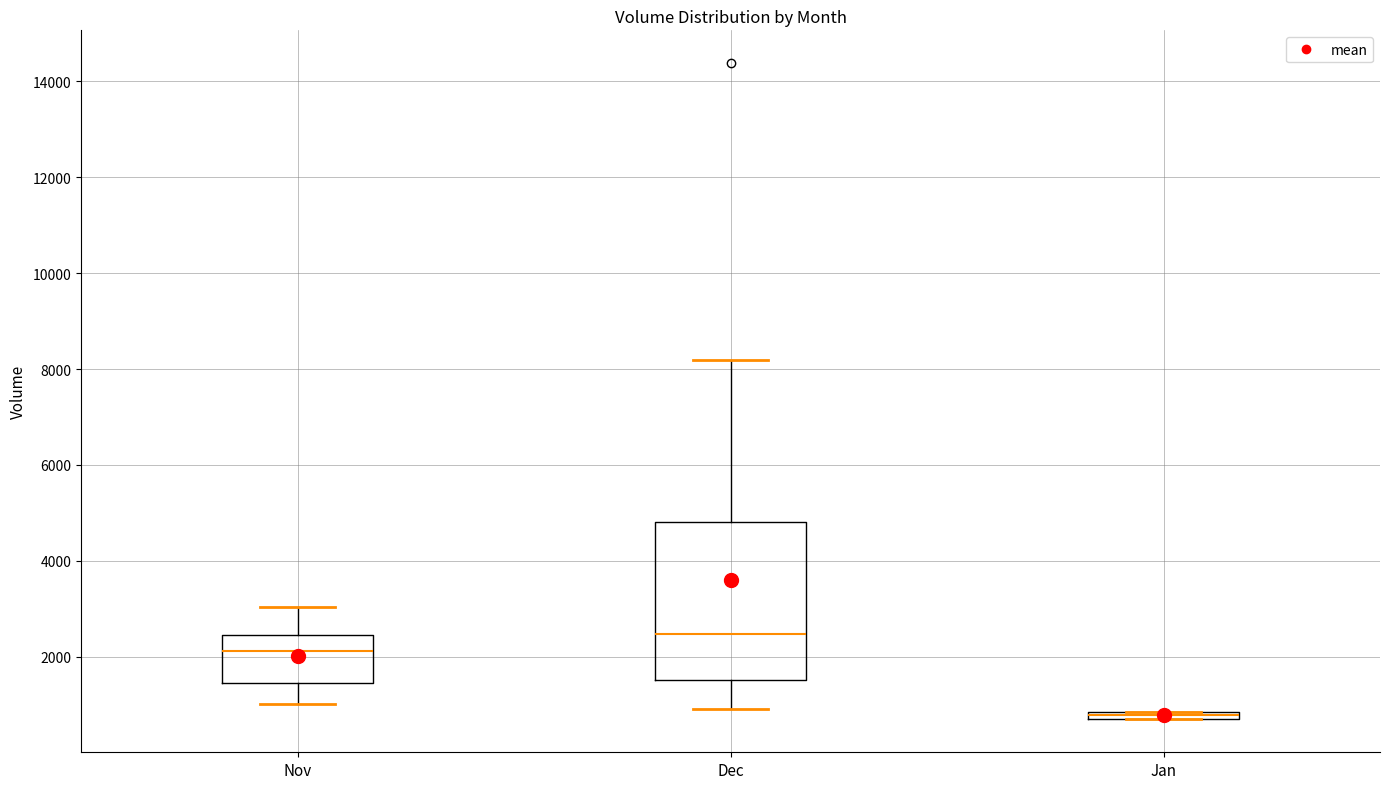

Where does the median line of the box for Dec sit on the y-axis? The values are not printed on the chart, so give them approximately, as read against the axis.

2400